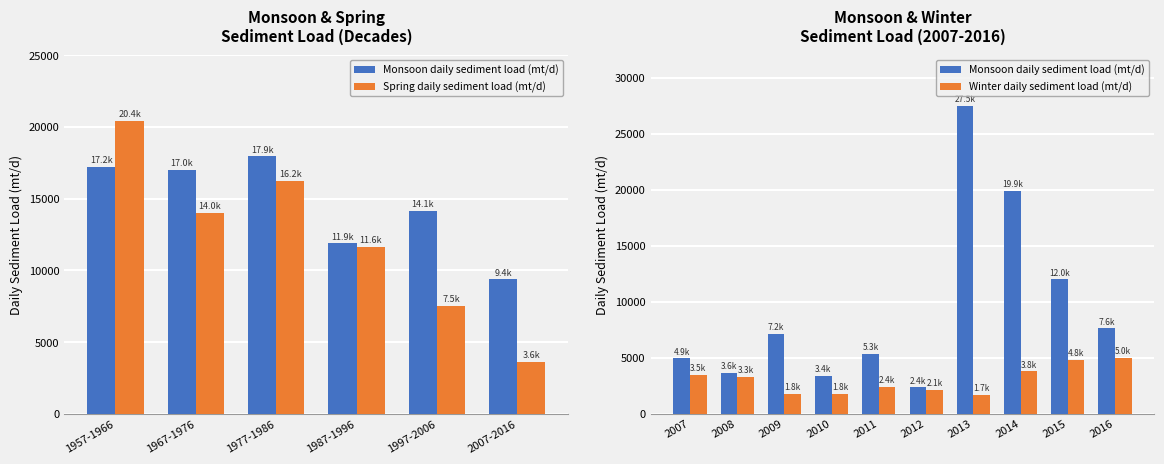

Which has a higher value, 2007-2016 or 1997-2006?

1997-2006